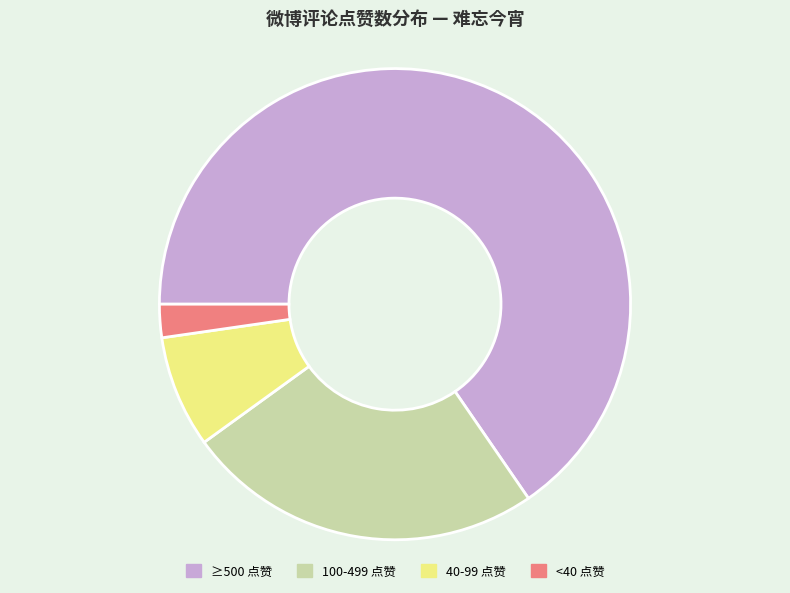

Which slice represents more than half of the pie?

≥500 点赞